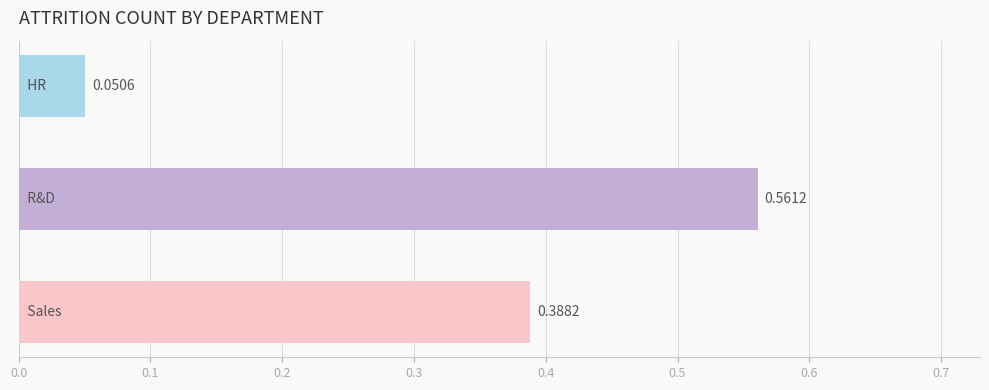

What is the sum of all values?

1.0